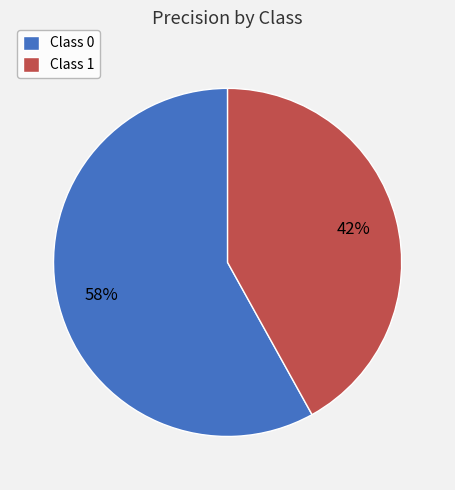

To the nearest percent, what is the difference between the largest and smallest slice percentages?

16%